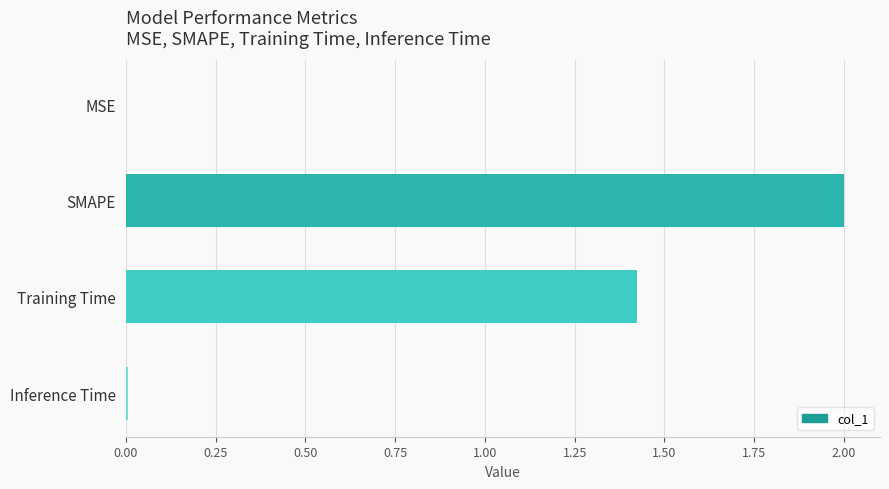

Which category has the highest value across all series?

SMAPE